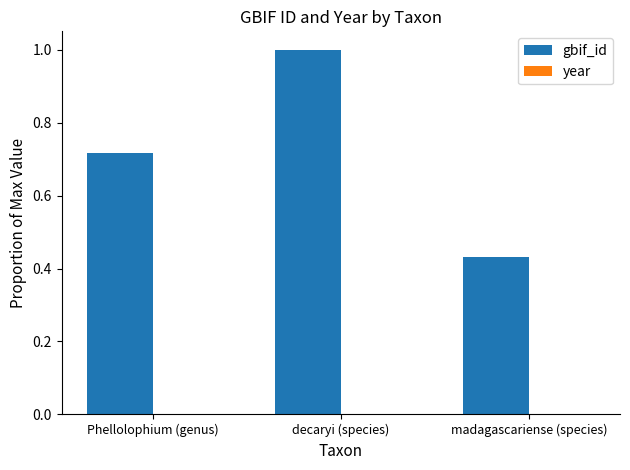

Which series changed the most between decaryi (species) and madagascariense (species)?

gbif_id